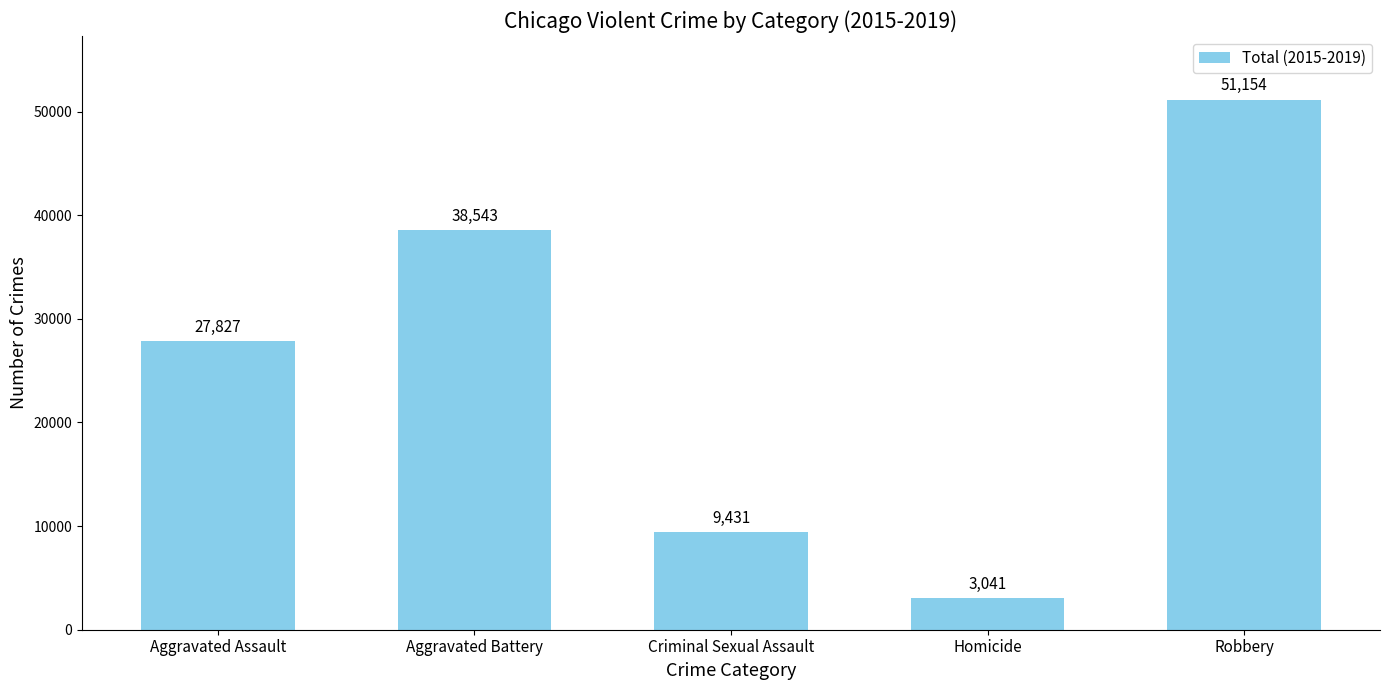

Is it true that the value at Aggravated Assault is 37402?

False